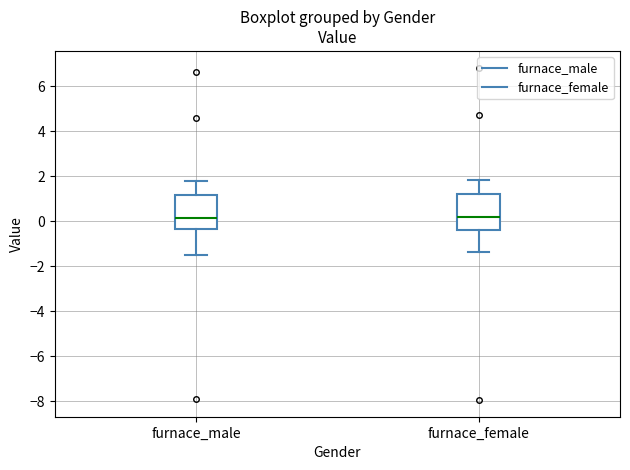

Reading left to right, read every box against the y-axis: the position of its median line, the range the box covers, and the ends of its whiskers. The values are not printed on the chart, so give them approximately, as read against the axis.

furnace_male: median 0.2, box -0.4 to 1.2, whiskers -1.6 to 1.8
furnace_female: median 0.2, box -0.4 to 1.2, whiskers -1.4 to 1.8